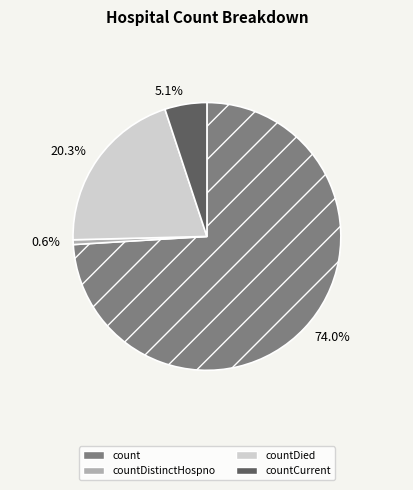

Rank the categories by value from highest to lowest.

74.0%, 20.3%, 5.1%, 0.6%